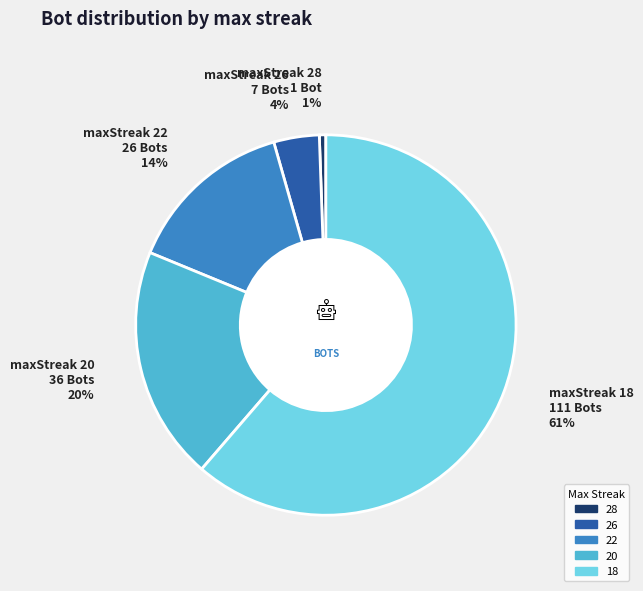

Is there a majority slice in this chart?

Yes